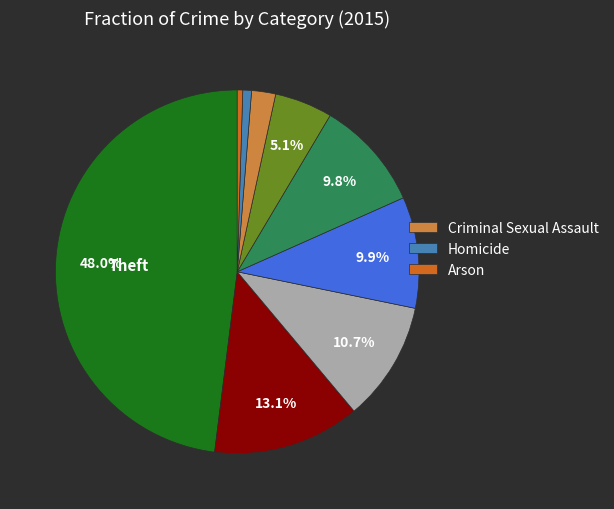

Does any single category account for the majority?

No